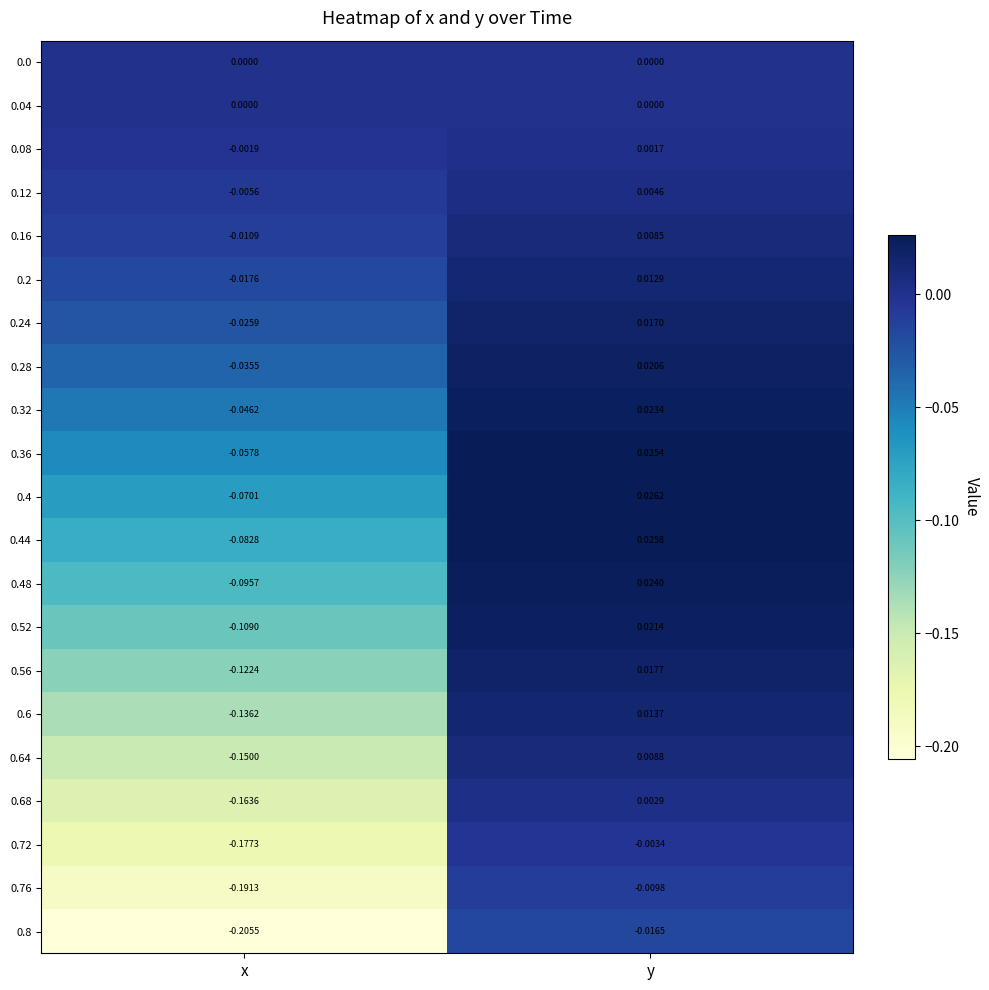

At which category is the sum across all series the highest?

y